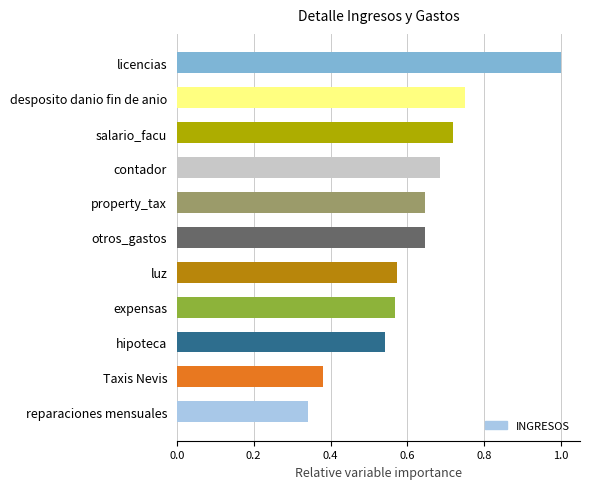

True or false: the data shows 0.3 at otros_gastos.

False